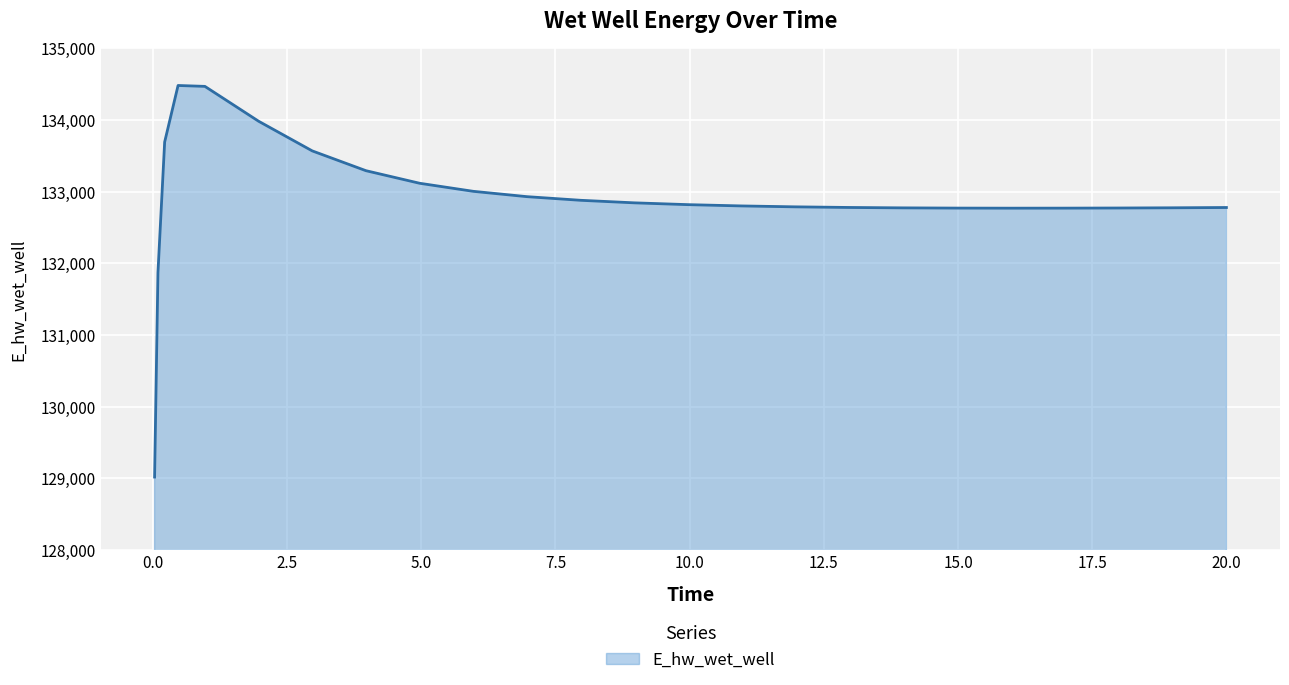

What is the difference between the second highest and minimum values?

5453.2